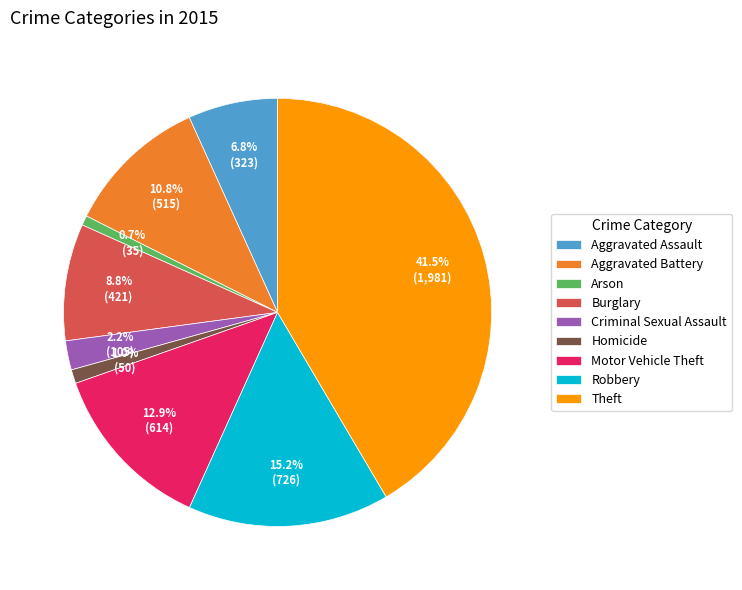

What percentage is NOT represented by Arson?

99.3%